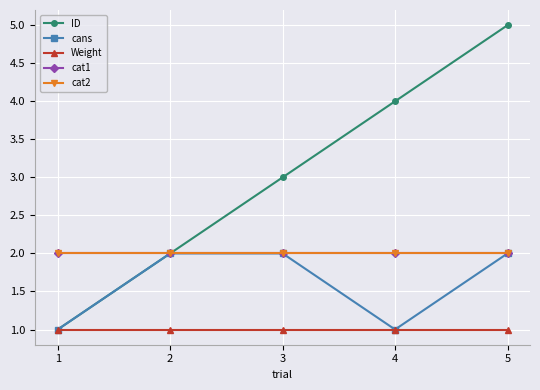

Does the chart have visible grid lines?

Yes